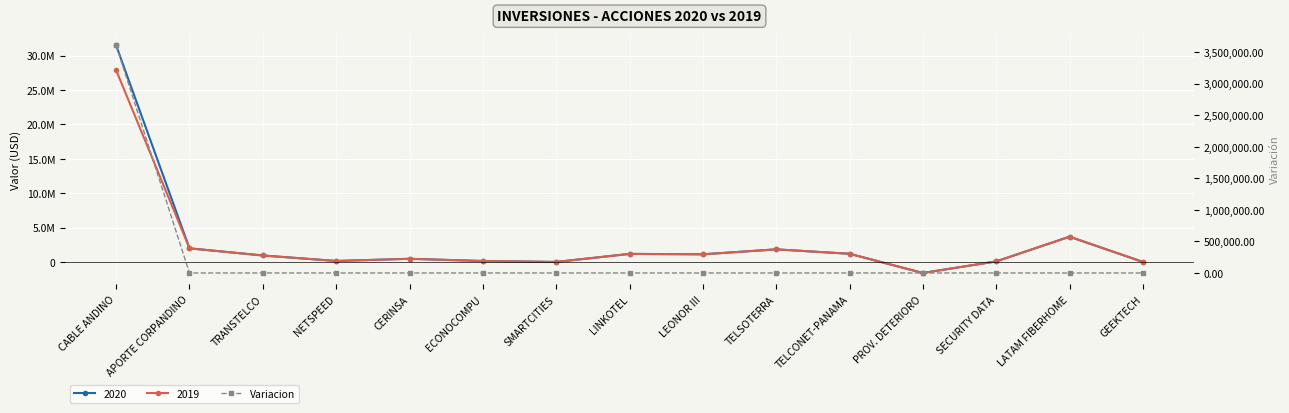

At which category does the chart reach its minimum across all series?

LEONOR III